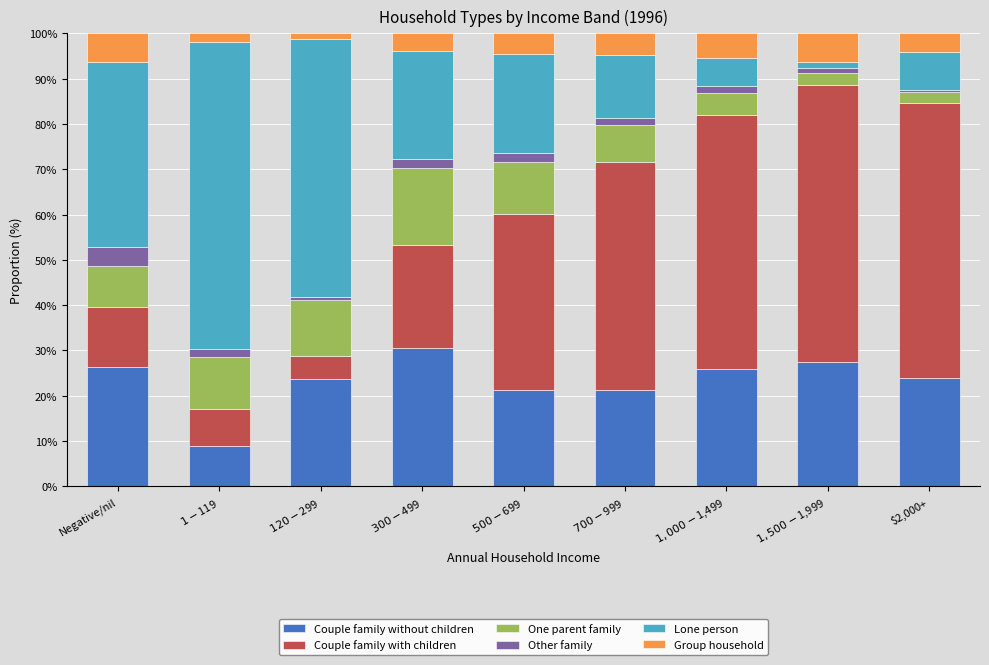

The value of Couple family without children at $2,000+ is 23.9. True or false?

True